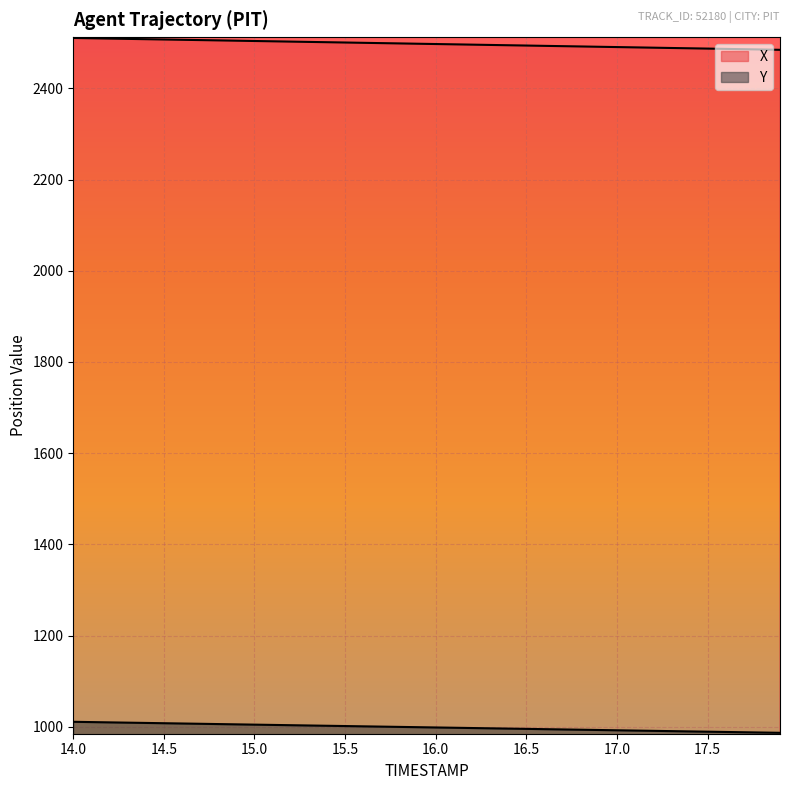

Reading right to left, extract all data points from this chart.

X: 17.9=2484.5	17.8=2485.2	17.7=2485.9	17.6=2486.5	17.5=2487.2	17.4=2487.9	17.3=2488.5	17.2=2489.2	17.1=2489.9	17.0=2490.5	16.9=2491.2	16.8=2491.9	16.7=2492.5	16.6=2493.2	16.5=2493.9	16.4=2494.5	16.3=2495.2	16.2=2495.9	16.1=2496.5	16.0=2497.2	15.9=2497.9	15.8=2498.5	15.7=2499.2	15.6=2499.9	15.5=2500.5	15.4=2501.2	15.3=2501.8	15.2=2502.5	15.1=2503.2	15.0=2503.8	14.9=2504.5	14.8=2505.2	14.7=2505.8	14.6=2506.5	14.5=2507.2	14.4=2507.8	14.3=2508.5	14.2=2509.2	14.1=2509.8	14.0=2510.5
Y: 17.9=986.7	17.8=987.4	17.7=988.0	17.6=988.6	17.5=989.2	17.4=989.8	17.3=990.4	17.2=991.1	17.1=991.7	17.0=992.3	16.9=992.9	16.8=993.5	16.7=994.1	16.6=994.8	16.5=995.4	16.4=996.0	16.3=996.6	16.2=997.2	16.1=997.9	16.0=998.5	15.9=999.1	15.8=999.7	15.7=1000.3	15.6=1001.0	15.5=1001.6	15.4=1002.2	15.3=1002.8	15.2=1003.4	15.1=1004.0	15.0=1004.7	14.9=1005.3	14.8=1005.9	14.7=1006.5	14.6=1007.2	14.5=1007.8	14.4=1008.4	14.3=1009.0	14.2=1009.6	14.1=1010.3	14.0=1010.9